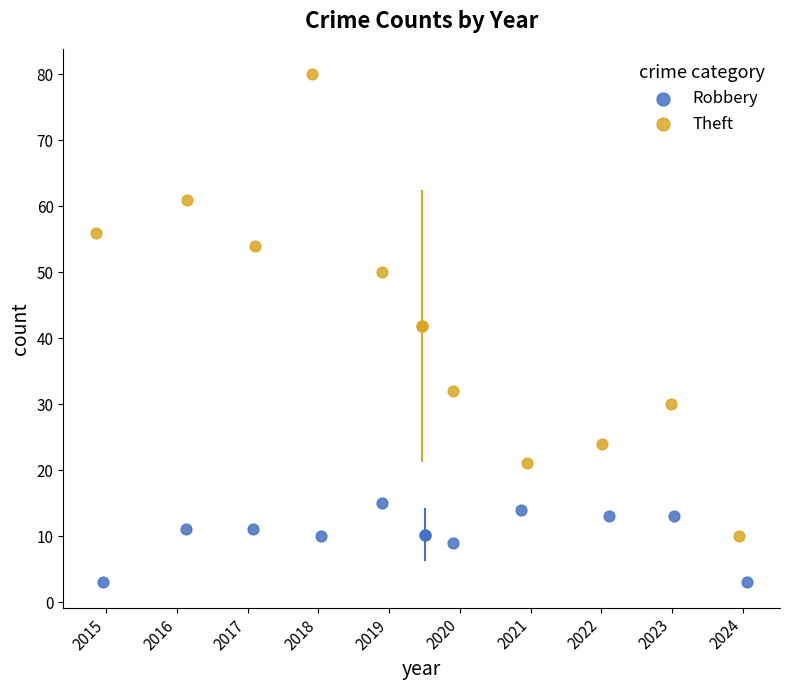

Which series reaches the maximum Y coordinate?

Theft